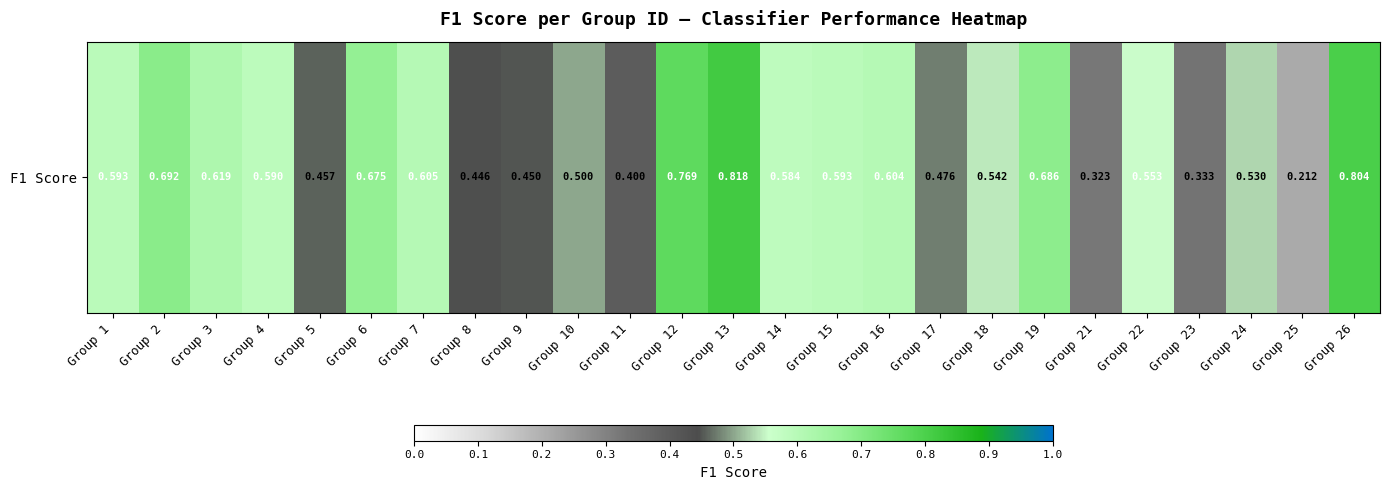

Count the number of data series in this chart.

1